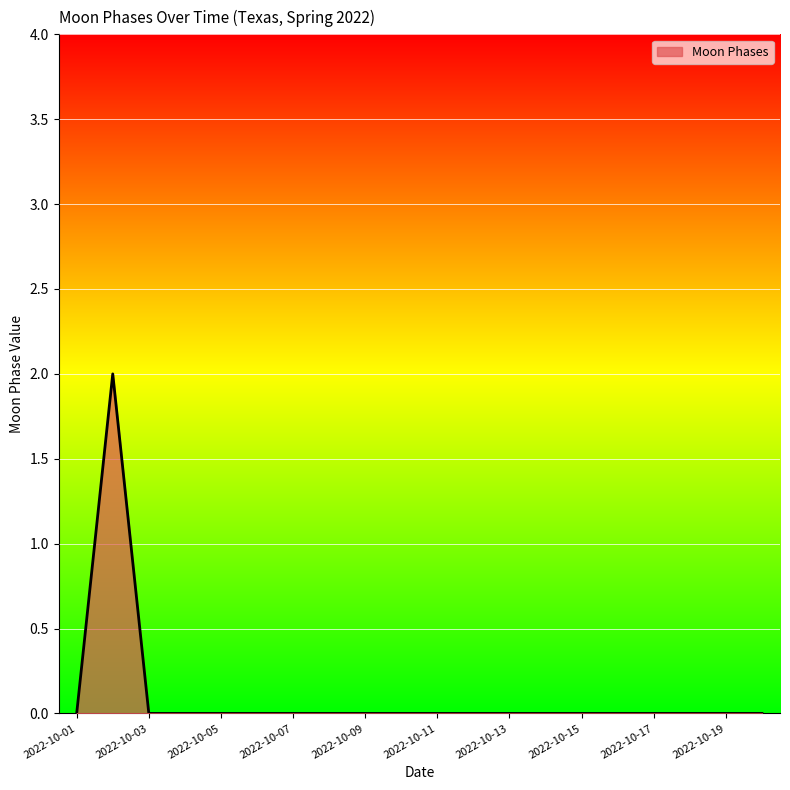

Does the chart have visible grid lines?

Yes